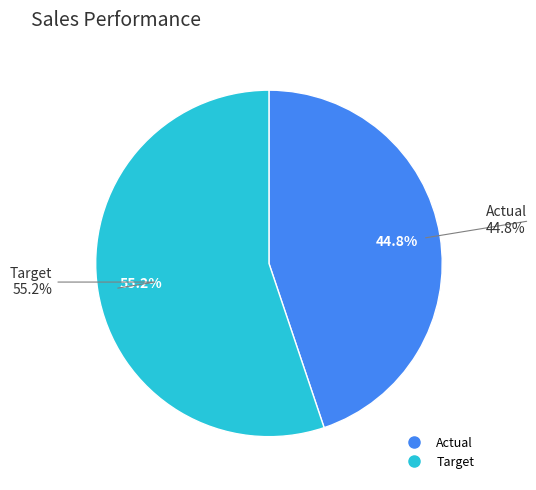

How many slices are in this pie chart?

2